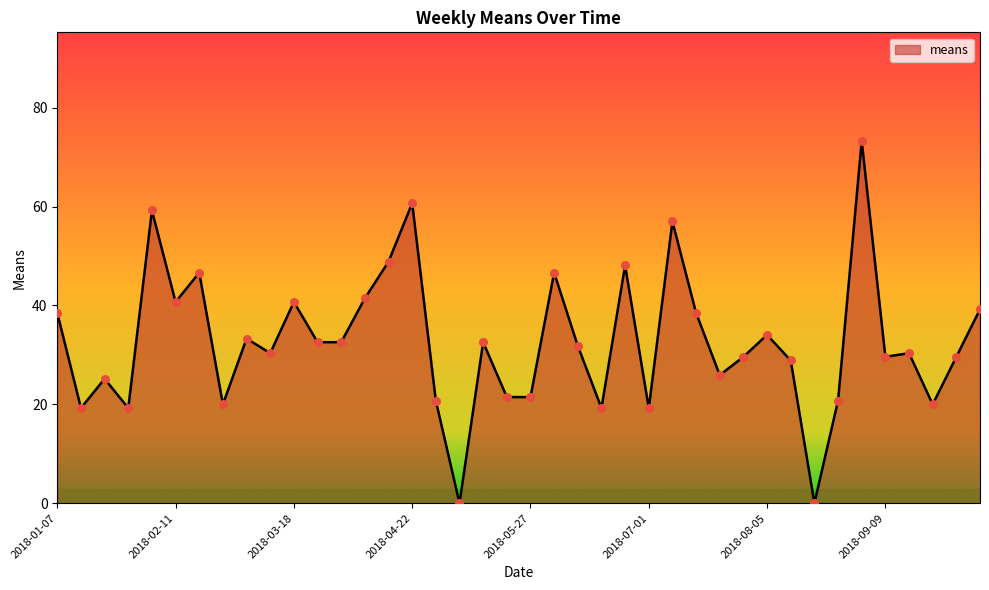

What is the greatest value displayed?

73.3